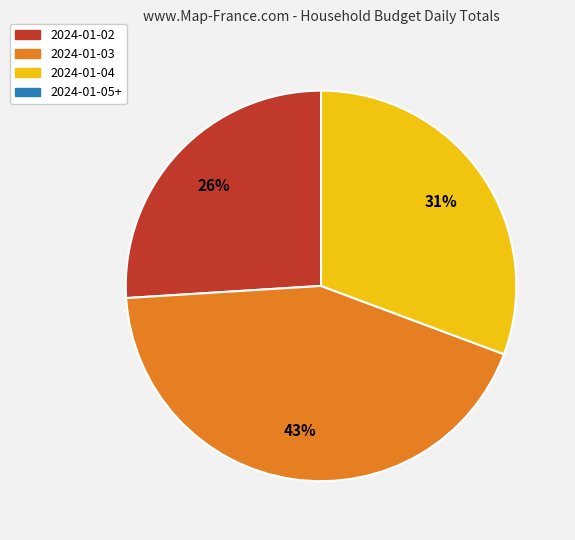

To the nearest percent, what is the average slice percentage?

33%